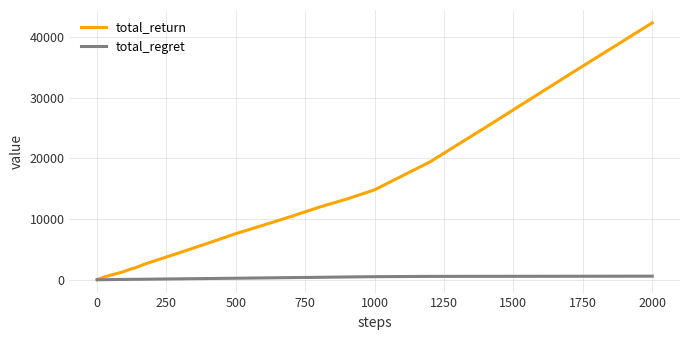

Rank the series by their average value, from highest to lowest.

total_return, total_regret